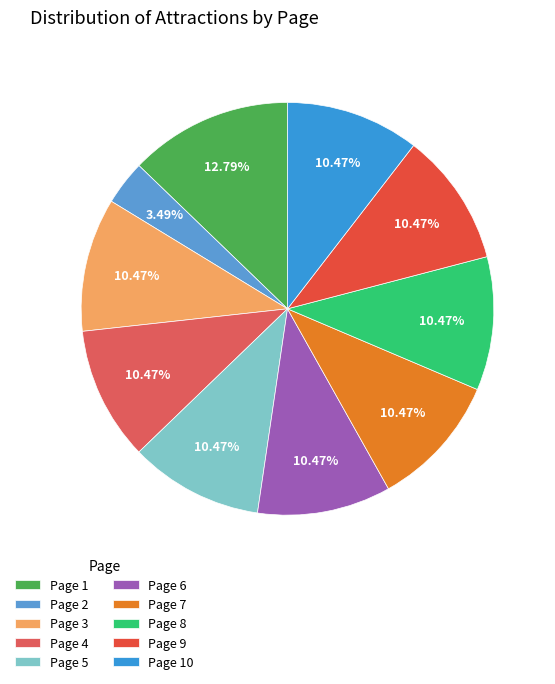

Does Page 5 account for over 50% of the chart?

No